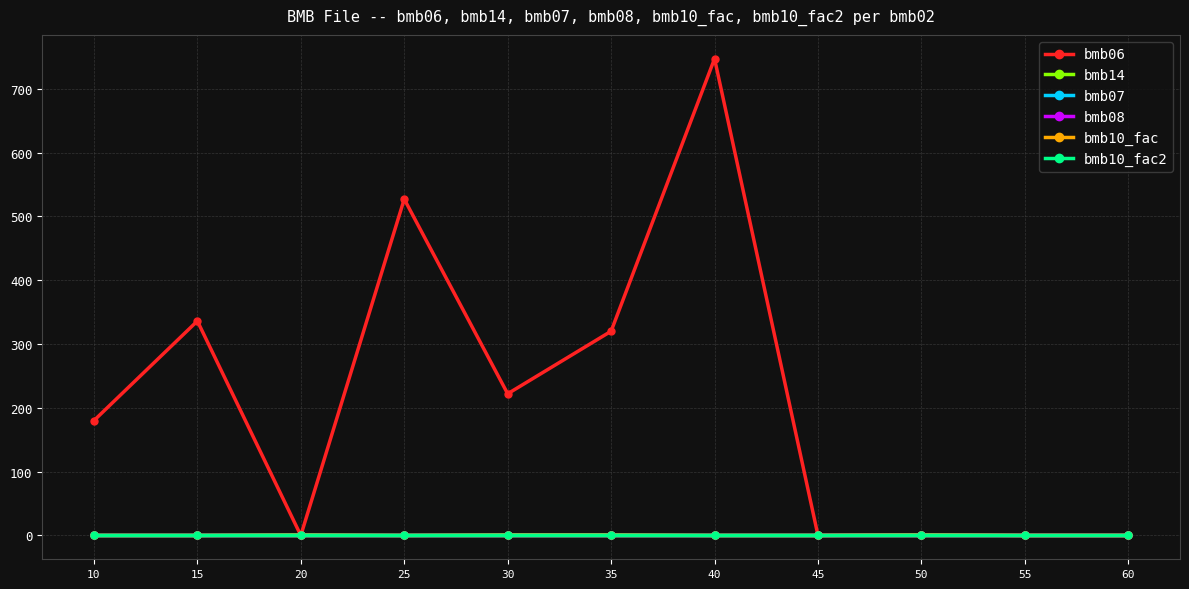

Which category has the lowest value across all series?

20